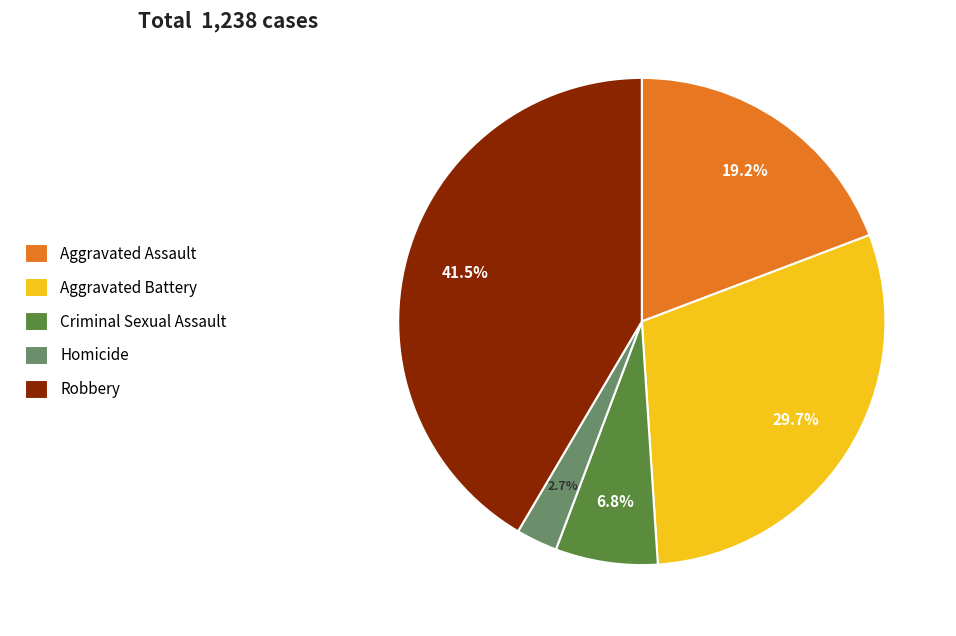

Count the number of slices in the pie.

5